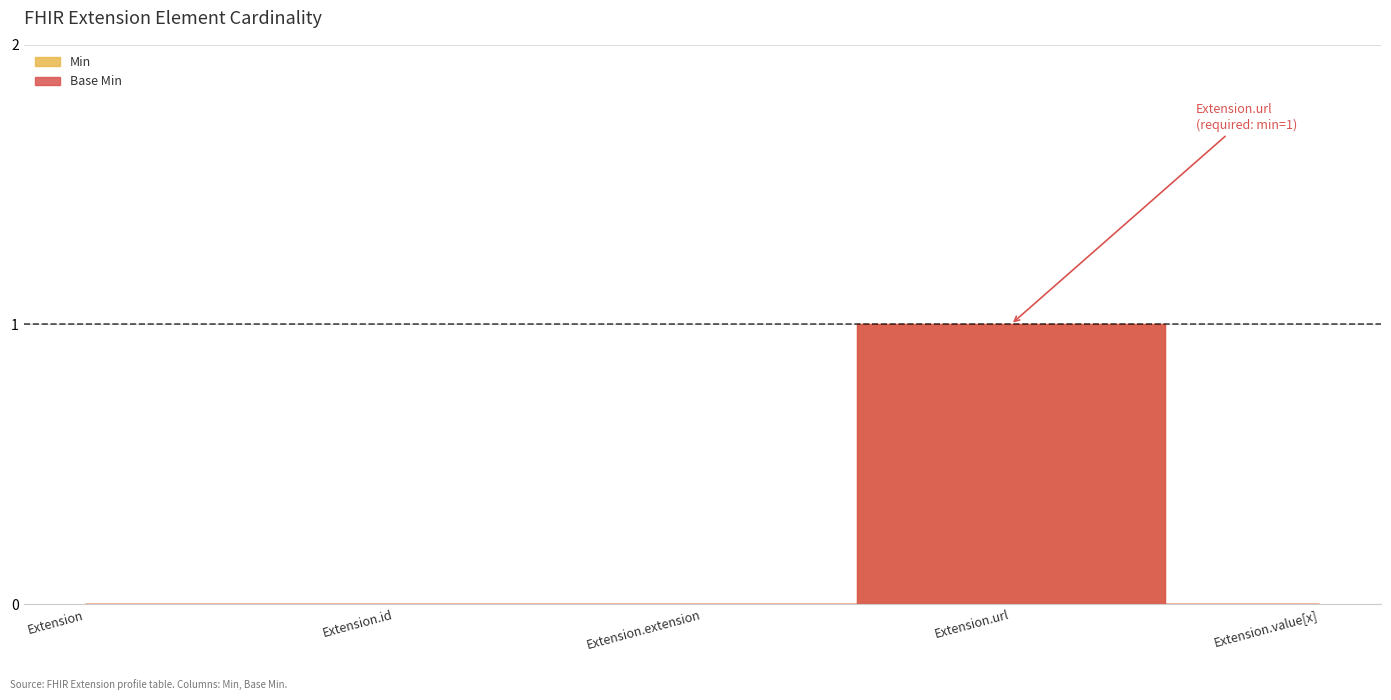

List the series in order of their peak value, lowest first.

Min, Base Min